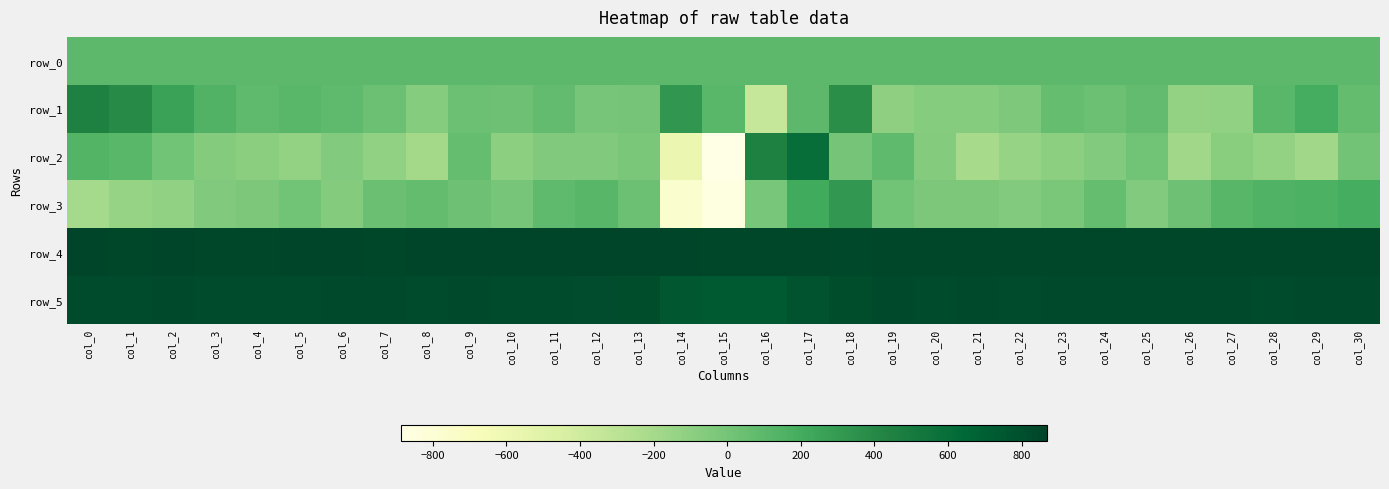

Read the row_4 value at col_11.

862.0